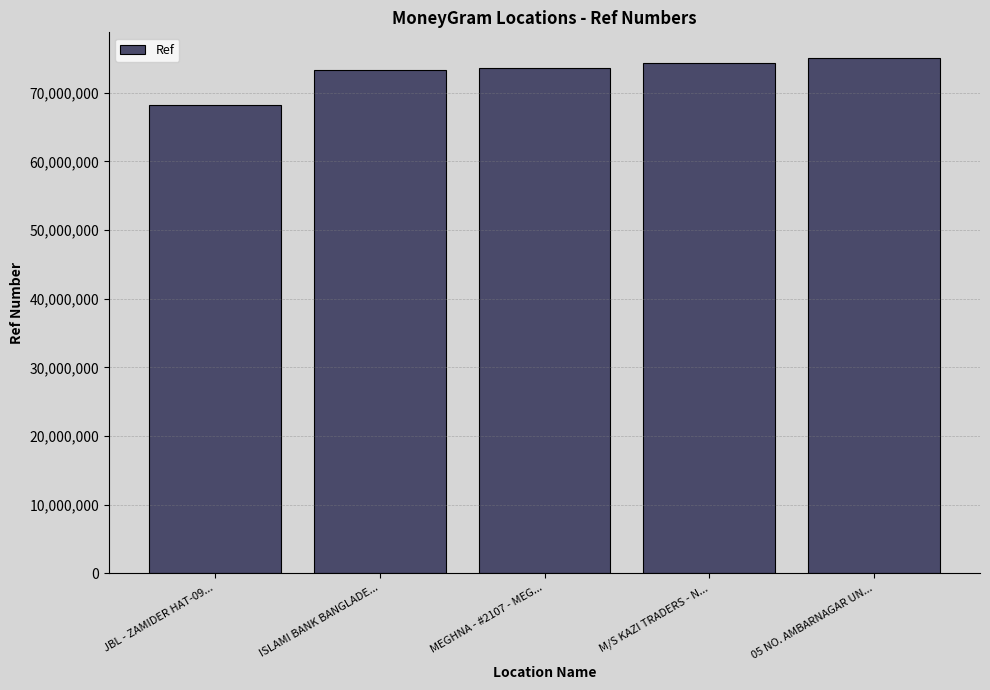

What value does the data have at M/S KAZI TRADERS - N..., to the nearest 100?

74343000